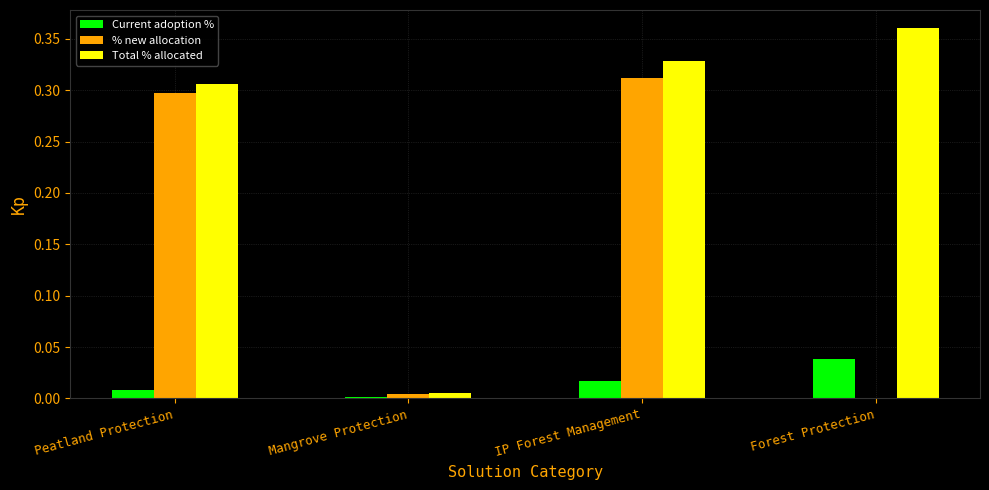

The value of Total % allocated at IP Forest Management is 0.3. True or false?

True